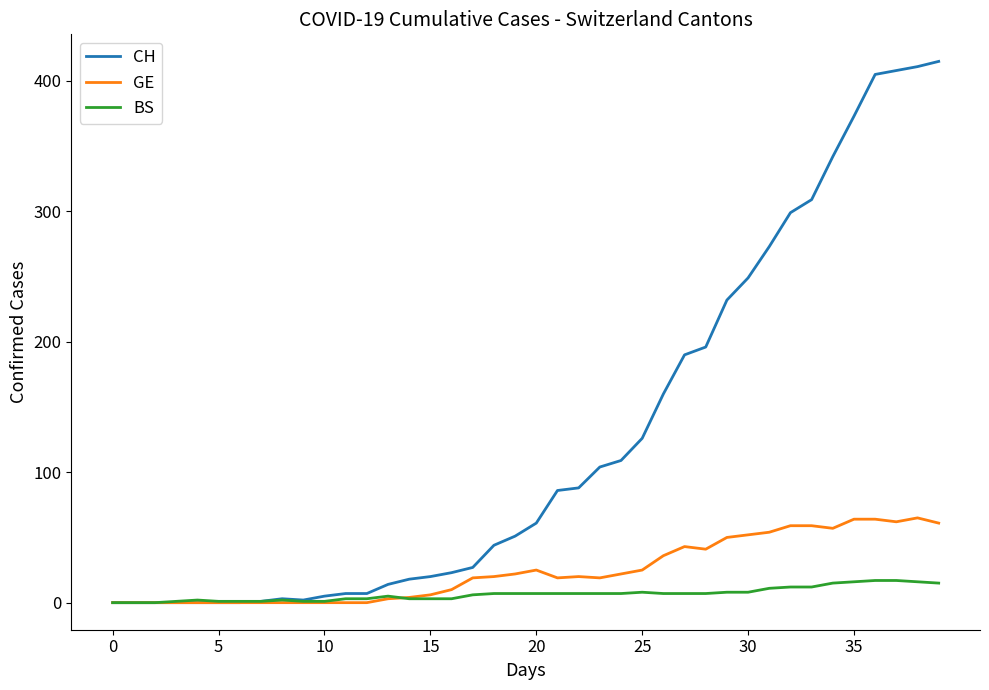

Which series has the largest range (max minus min)?

CH